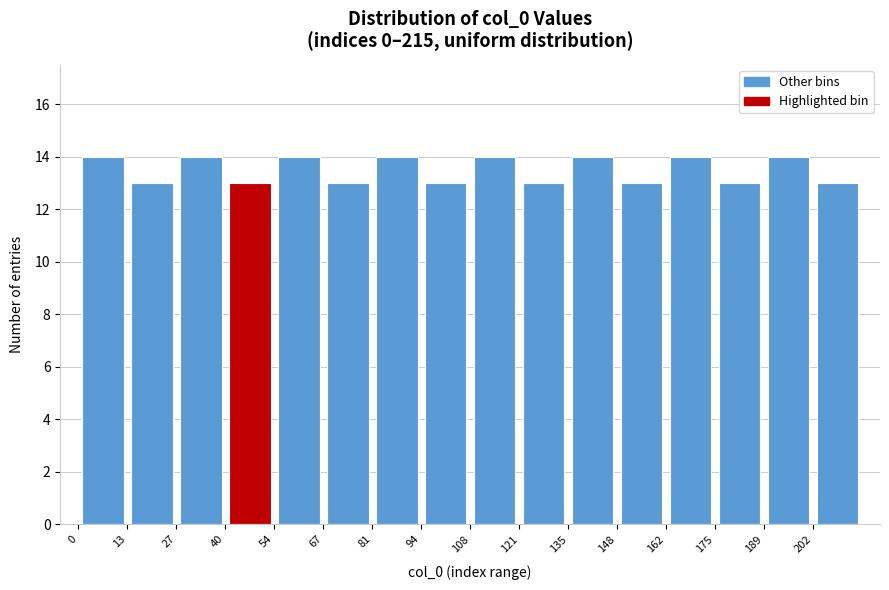

Reading left to right, list every bar in this chart as the range it spans on the x-axis followed by its height. Neither the bar edges nor the heights are printed on the chart, so give them approximately, as read against the axes.

0.0 to 13.5: 14
13.5 to 27.0: 13
27.0 to 40.5: 14
40.5 to 54.0: 13
54.0 to 67.5: 14
67.5 to 81.0: 13
81.0 to 94.5: 14
94.5 to 108.0: 13
108.0 to 121.5: 14
121.5 to 135.0: 13
135.0 to 148.5: 14
148.5 to 162.0: 13
162.0 to 175.5: 14
175.5 to 189.0: 13
189.0 to 202.5: 14
202.5 to 216.0: 13